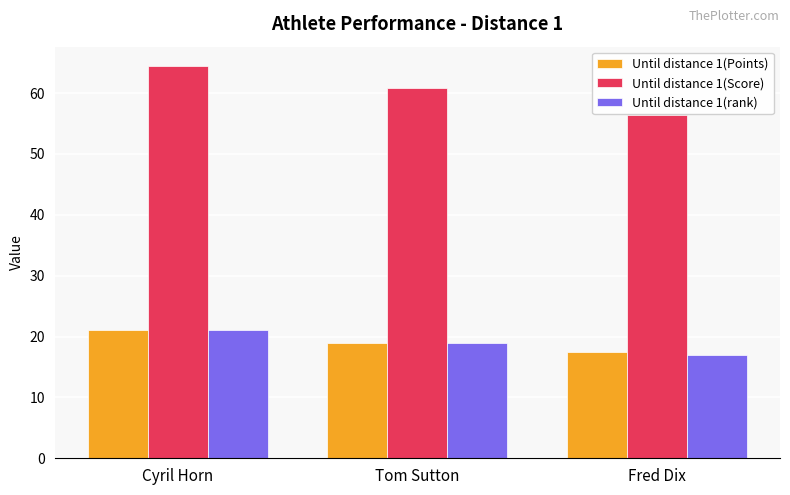

What is the maximum value shown in the chart?

64.4